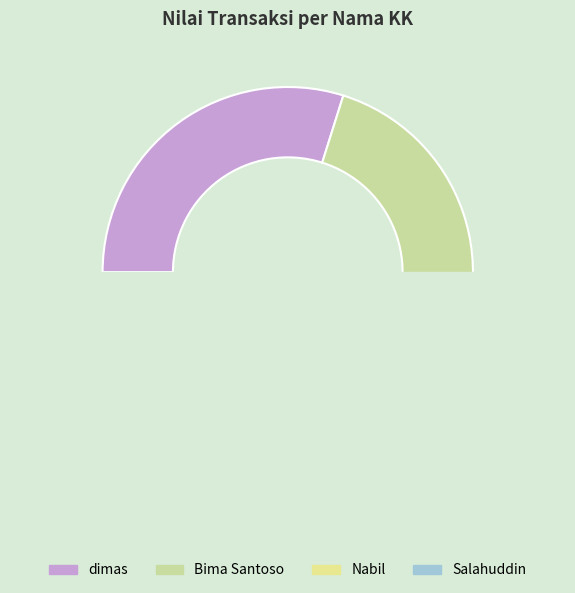

Approximately how many times larger is the value at dimas compared to Nabil?

1.3